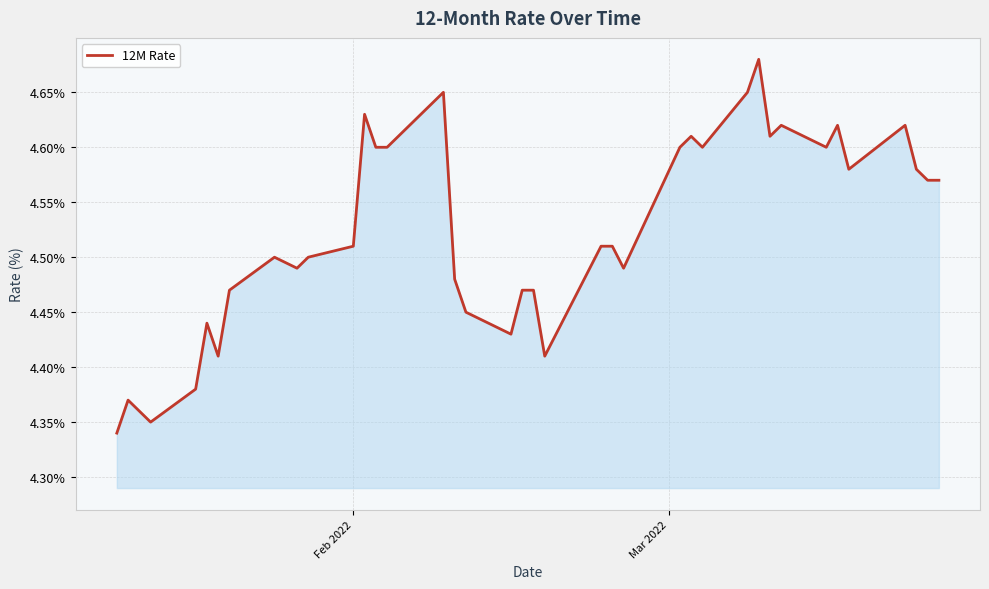

What is the difference between the maximum and minimum values?

0.3